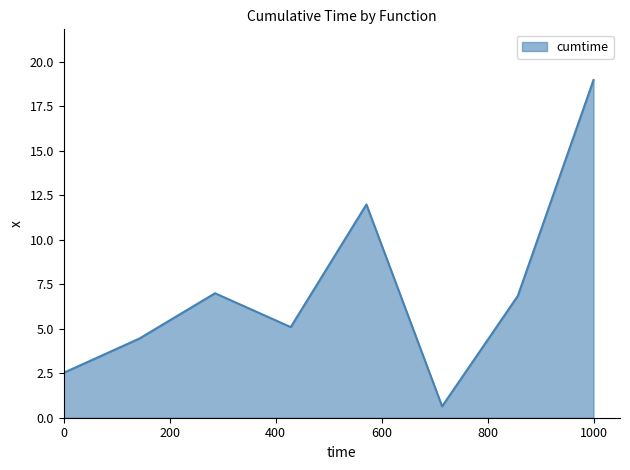

What is the difference between the maximum and second lowest values?

16.5